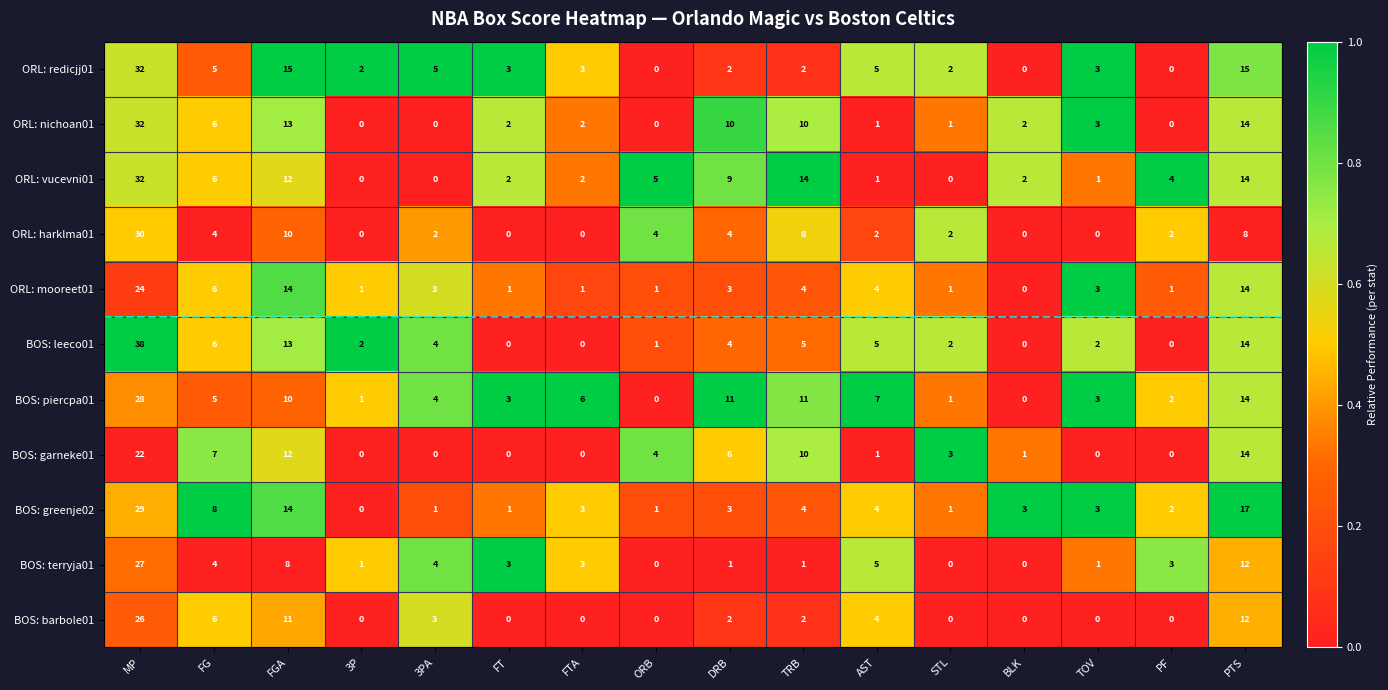

How many data points in BOS: greenje02 are less than 3?

6